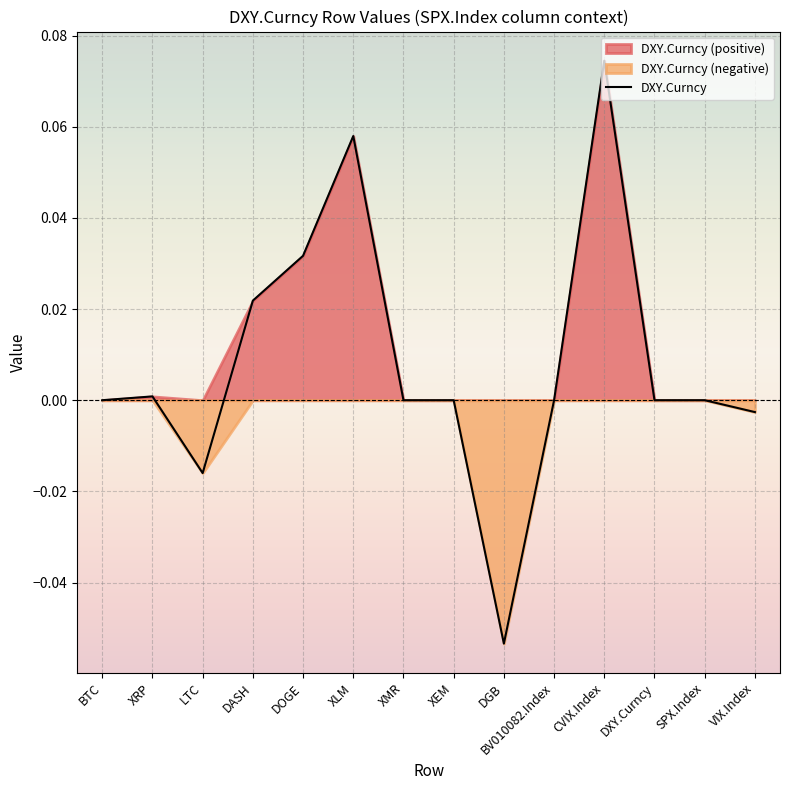

List the labels in order of value, smallest first.

DGB, LTC, VIX.Index, BTC, XMR, XEM, BV010082.Index, DXY.Curncy, SPX.Index, XRP, DASH, DOGE, XLM, CVIX.Index